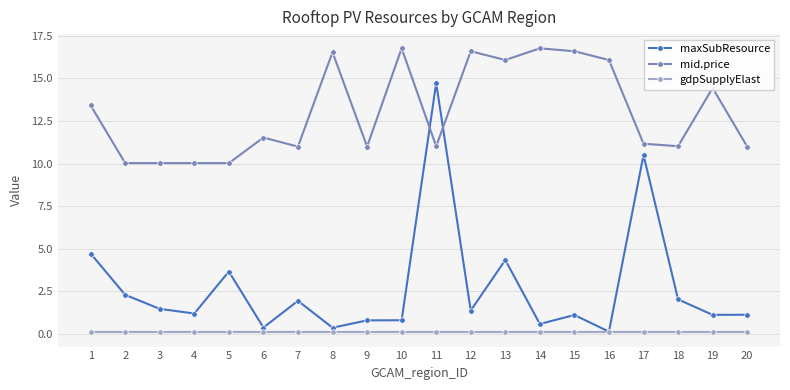

True or false: gdpSupplyElast and mid.price intersect in this chart.

False